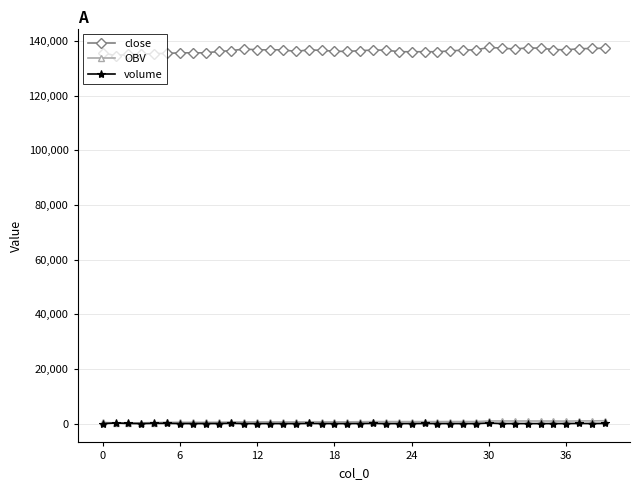

How many values in the close series are below 136600?

20